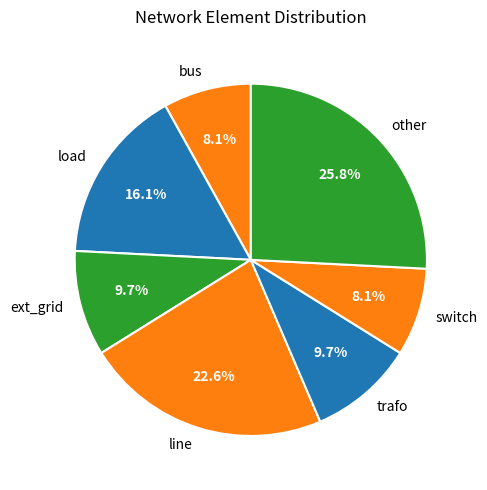

Combined, do other and ext_grid account for over 50%?

No